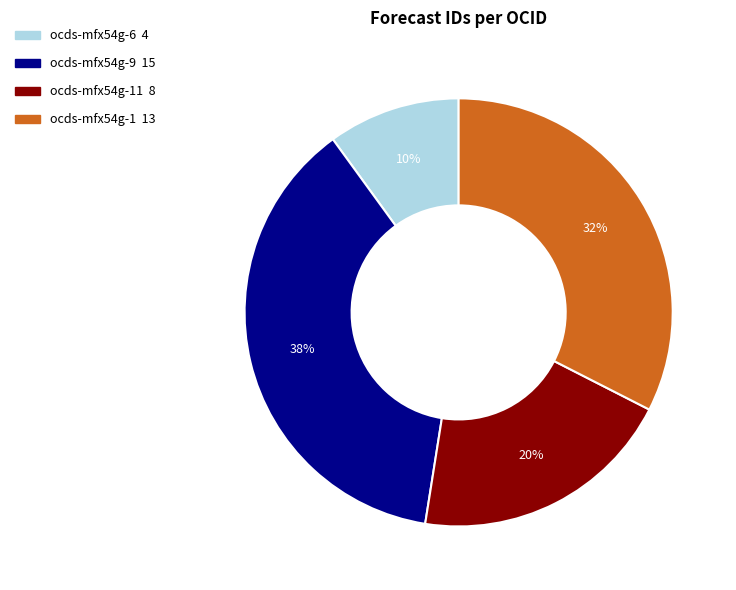

How many segments does this pie chart have?

4